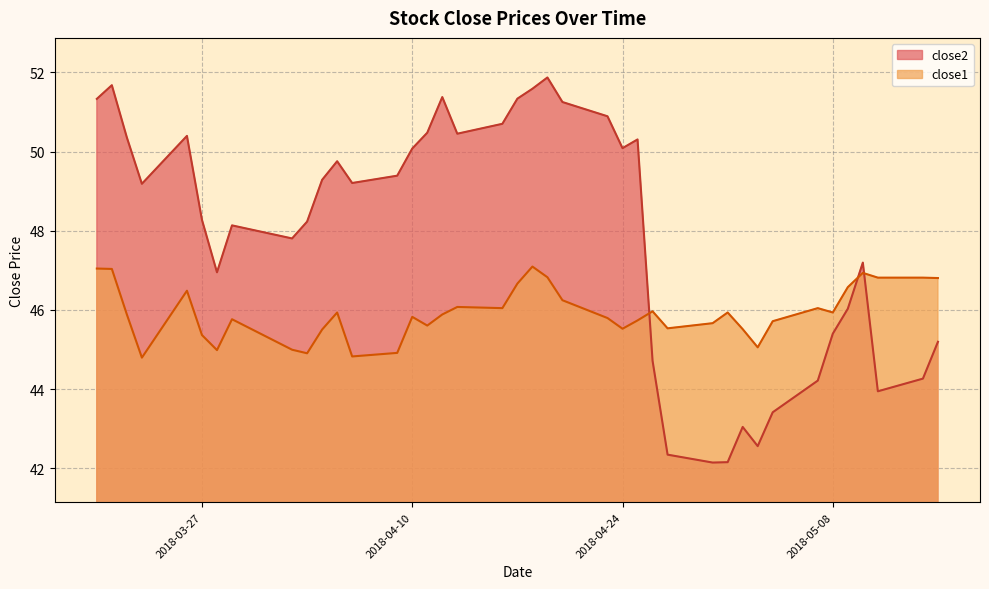

True or false: close2 has a value of 42.2 at 2018-05-01.

True